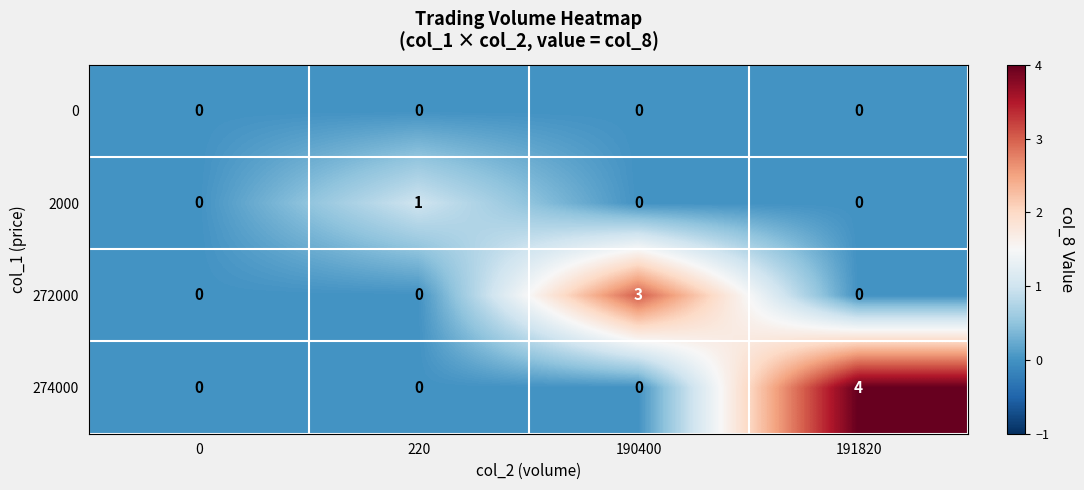

How many distinct data groups are displayed?

4